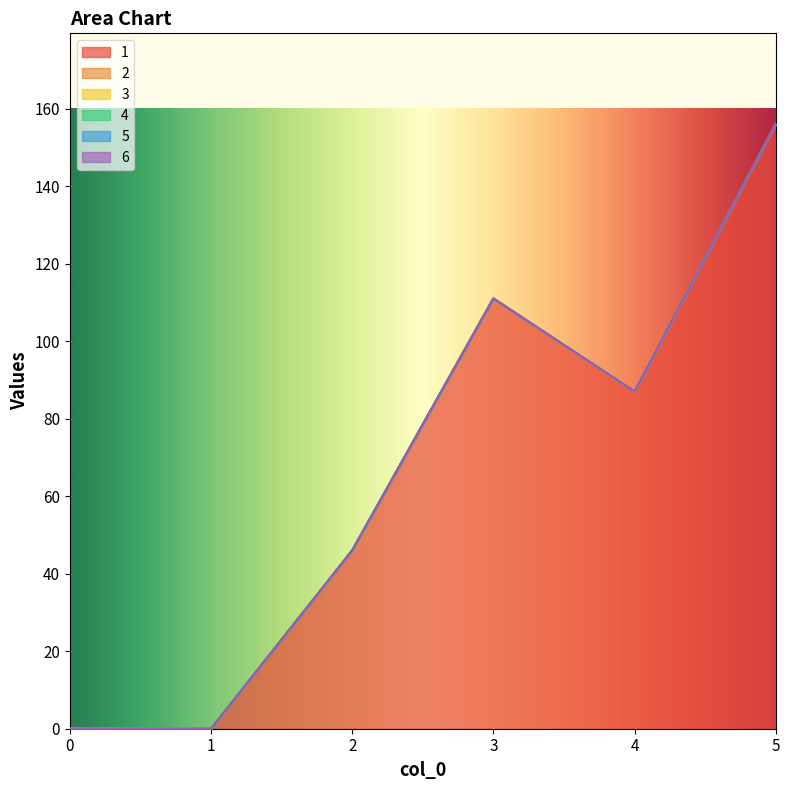

Reading left to right, what are all the values shown in this chart?

1: 0	0	46	111	87	156
2: 0	0	0	0	0	0
3: 0	0	0	0	0	0
4: 0	0	0	0	0	0
5: 0	0	0	0	0	0
6: 0	0	0	0	0	0